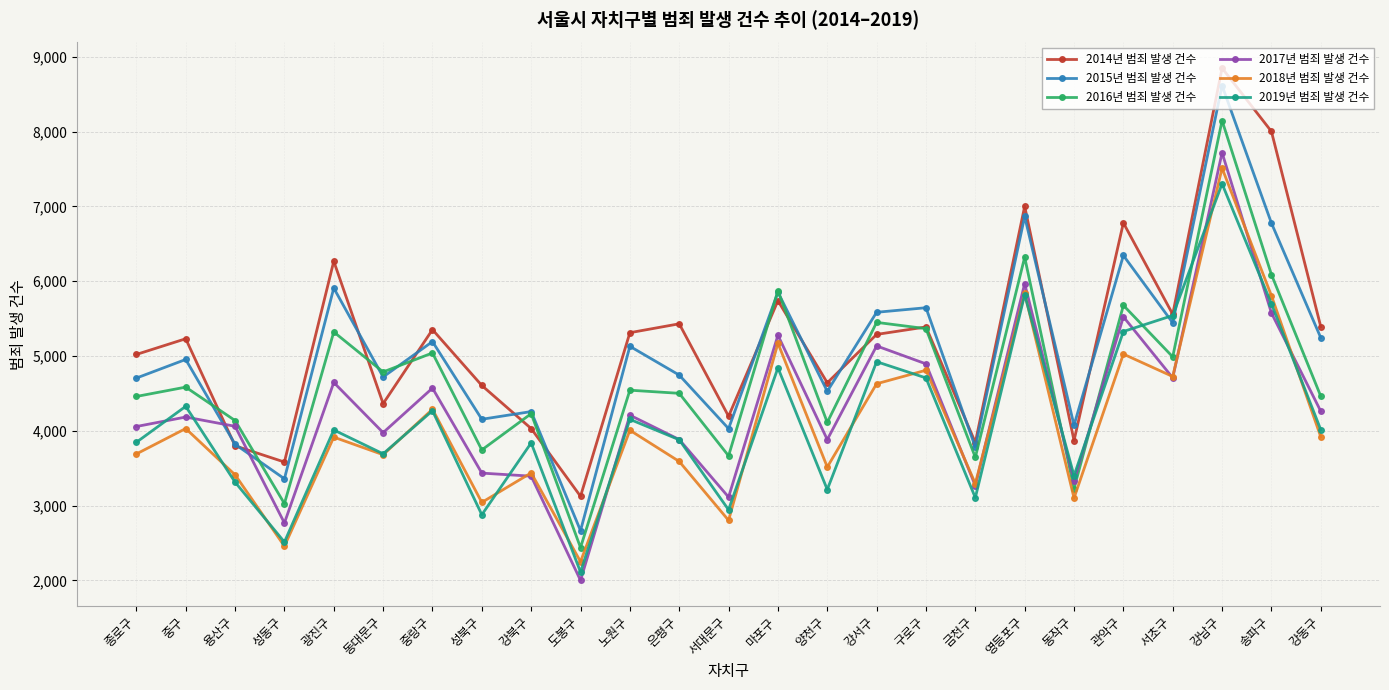

True or false: 2015년 범죄 발생 건수 has more than 0 points higher than both neighbors.

True